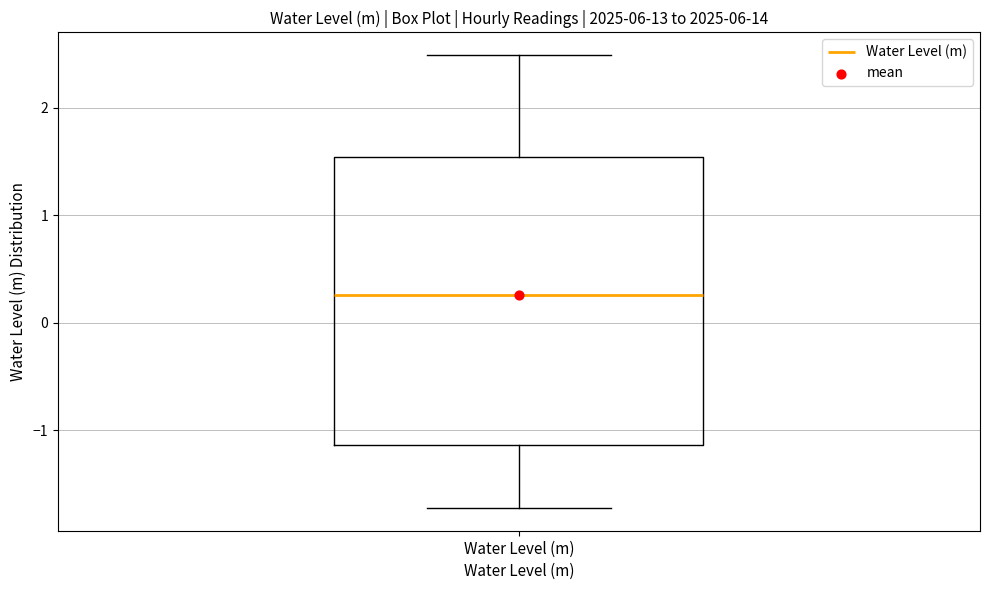

Read this box plot against the y-axis: the position of the median line, the range covered by the box, and the ends of both whiskers. The values are not printed on the chart, so give them approximately, as read against the axis.

median 0.3, box -1.1 to 1.5, whiskers -1.7 to 2.5